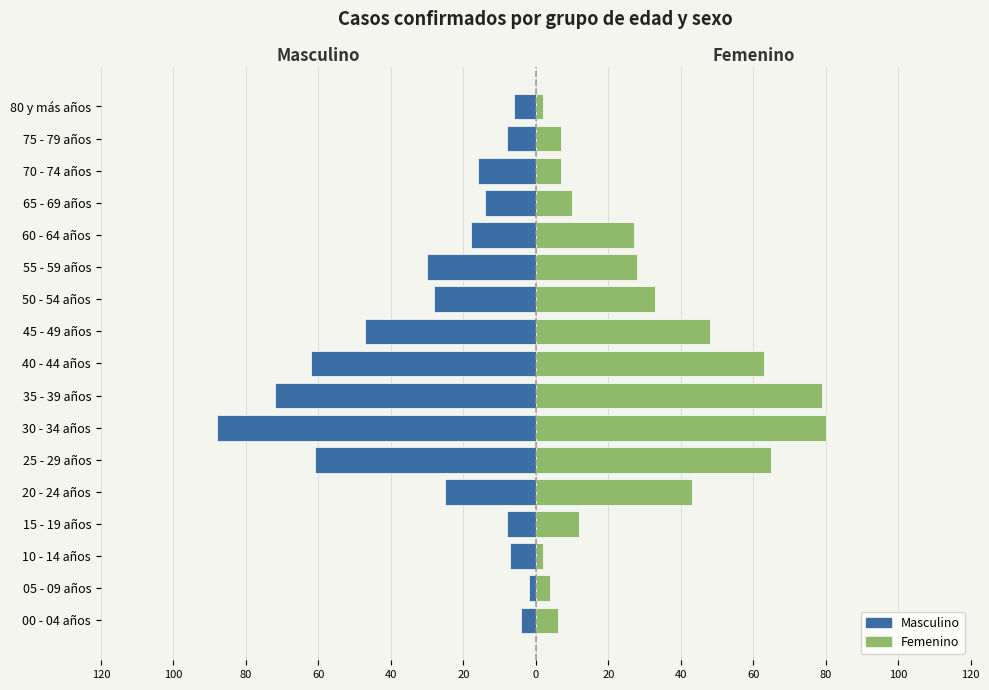

At 35 - 39 años, list the series in order from smallest to largest.

Masculino, Femenino